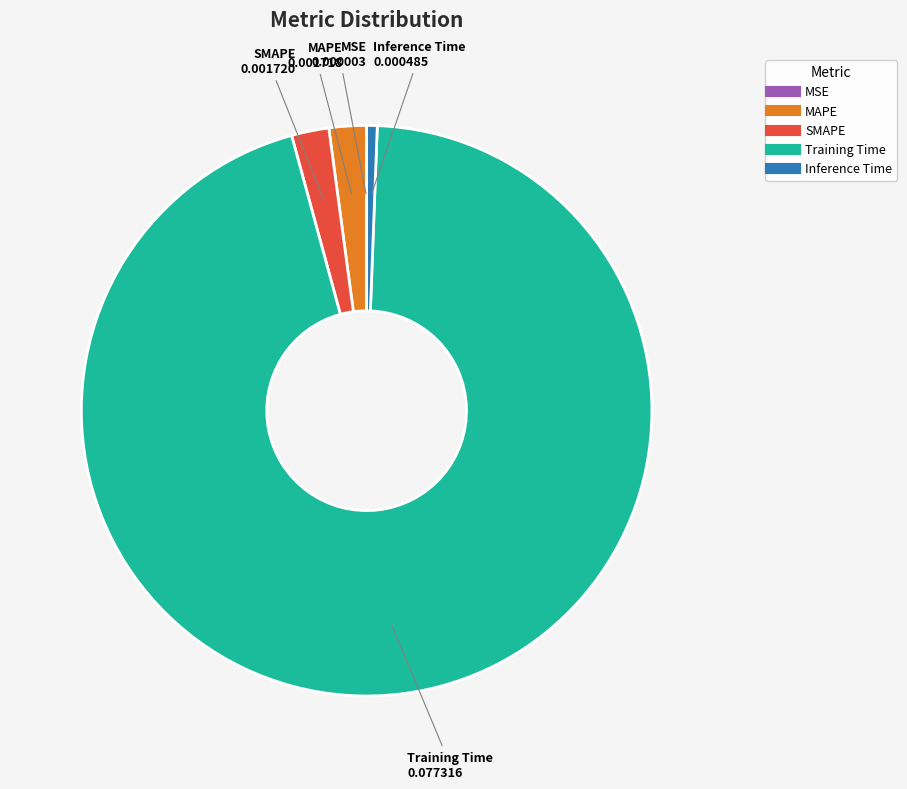

Which slice is the largest?

Training Time